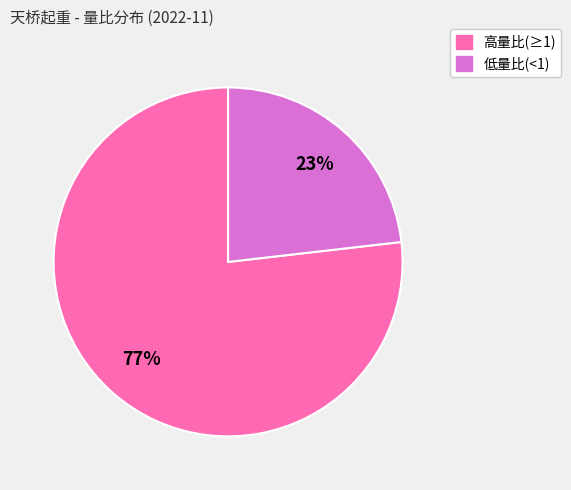

Does any single category account for the majority?

Yes